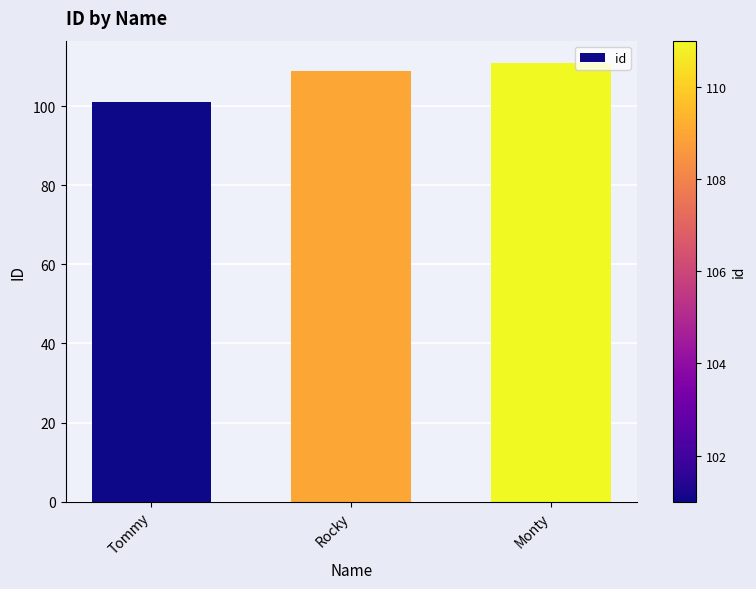

Reading left to right, extract all data points from this chart.

Tommy=101	Rocky=109	Monty=111